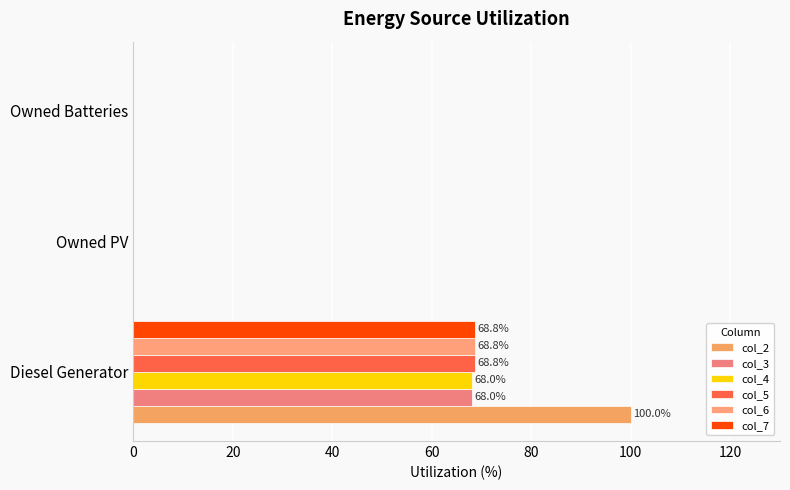

Count the number of data series in this chart.

6